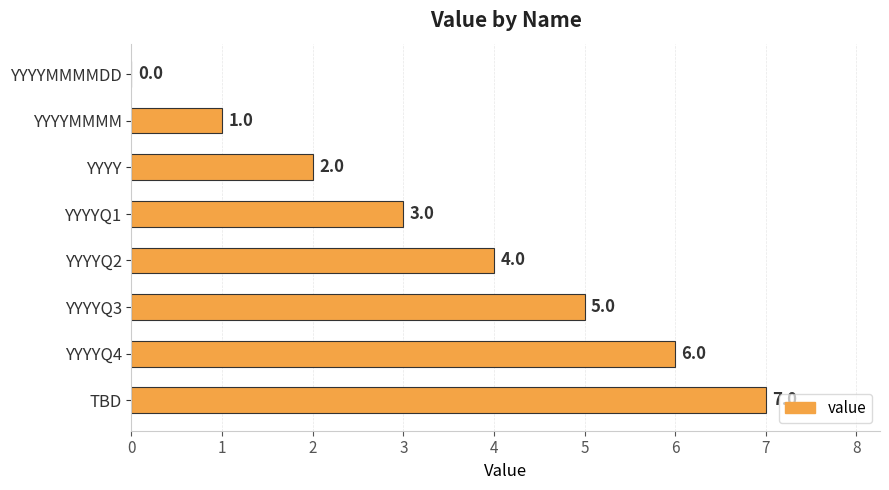

Approximately how many times larger is the value at YYYYQ2 compared to YYYYQ1?

1.3